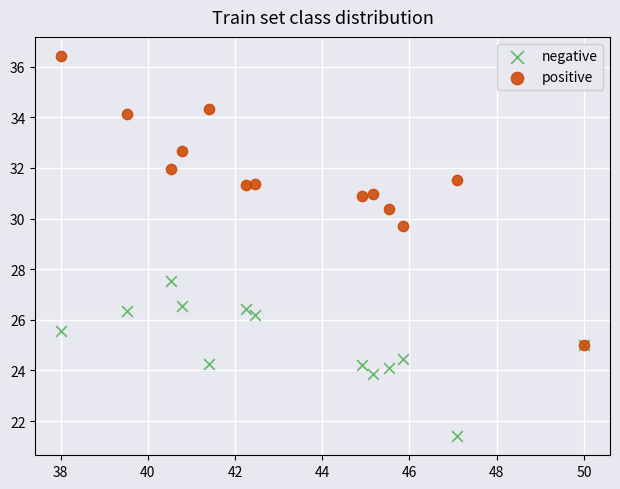

Which series contains the highest Y value?

positive